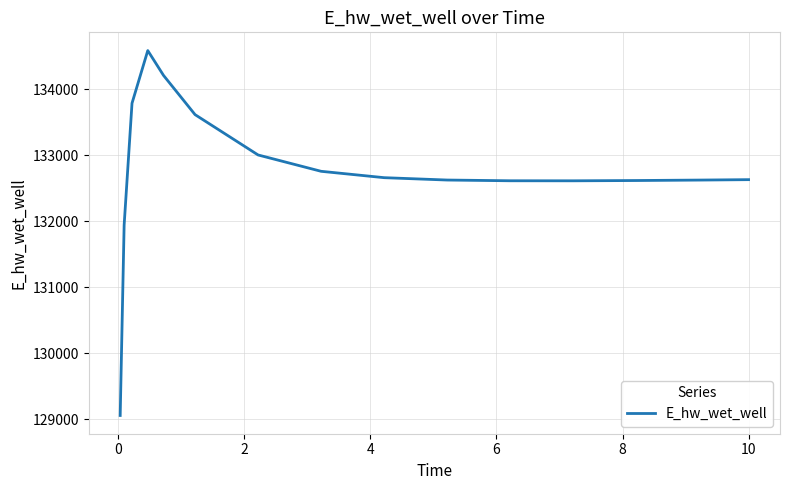

What is the difference between the maximum and minimum values?

5533.7